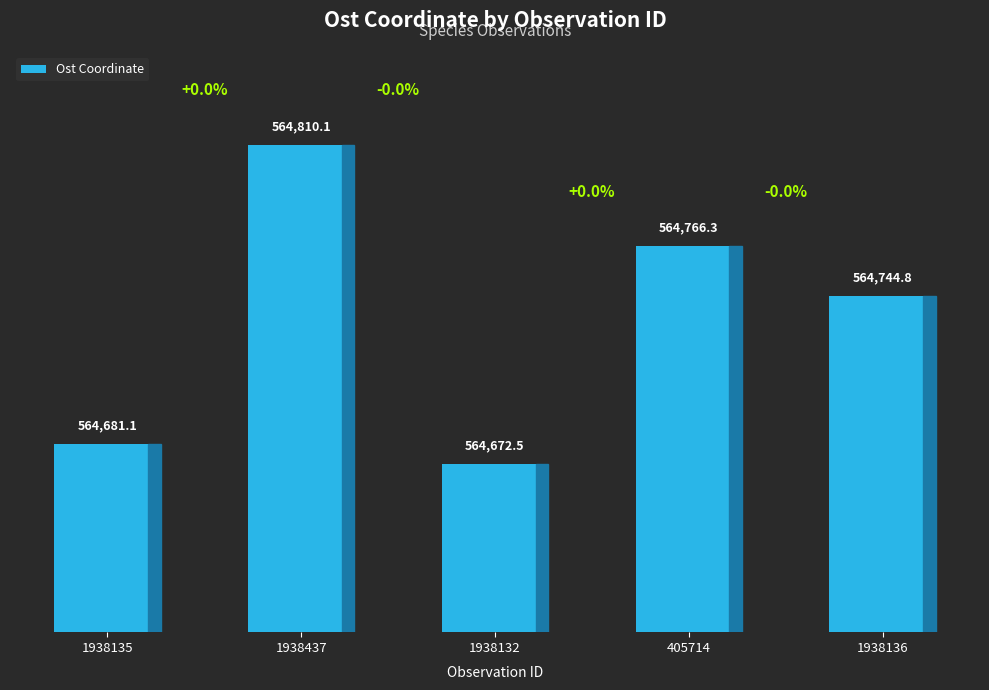

The chart shows a value of 1014675.9 at 1938132. True or false?

False